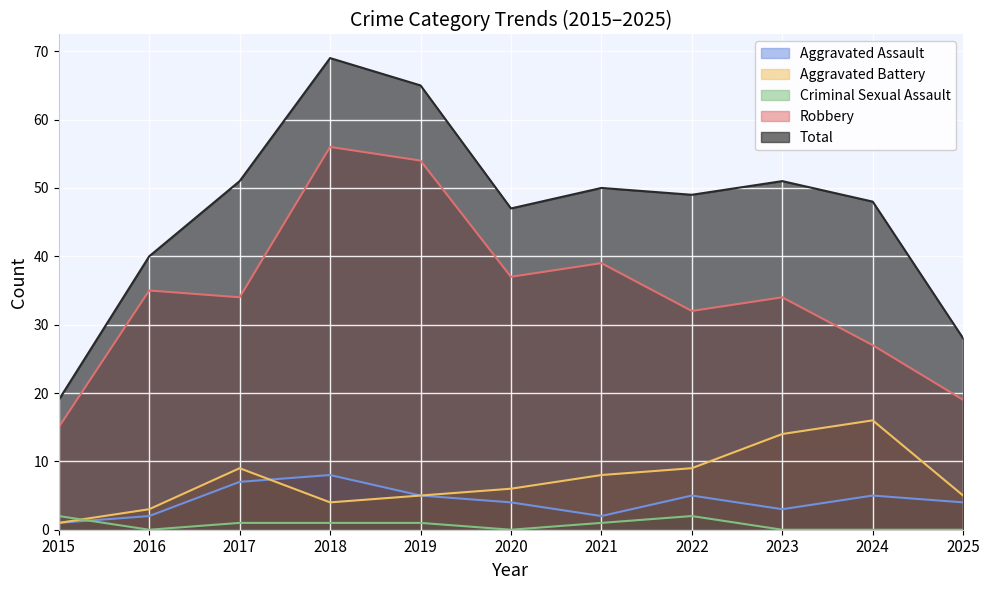

Where does the Total series first go above 49?

2017